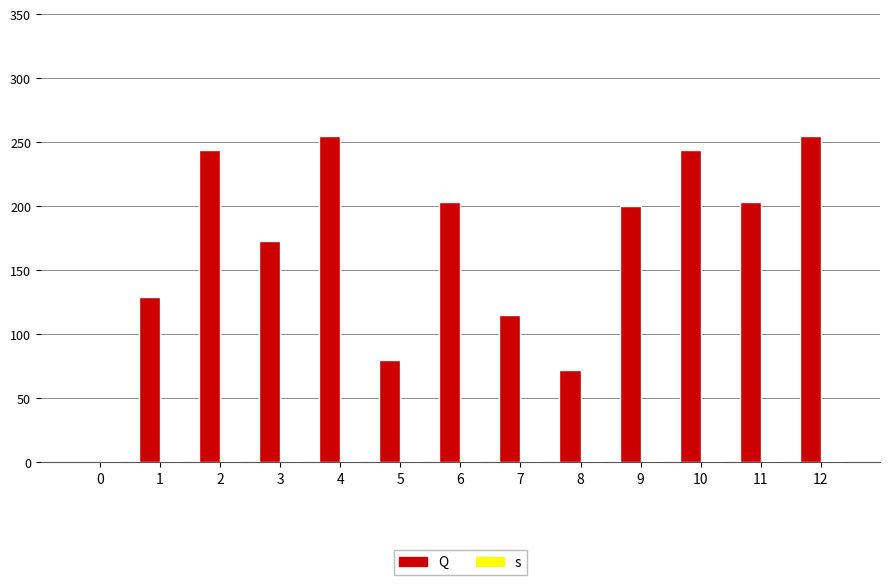

What is the sum of all s values?

13.0